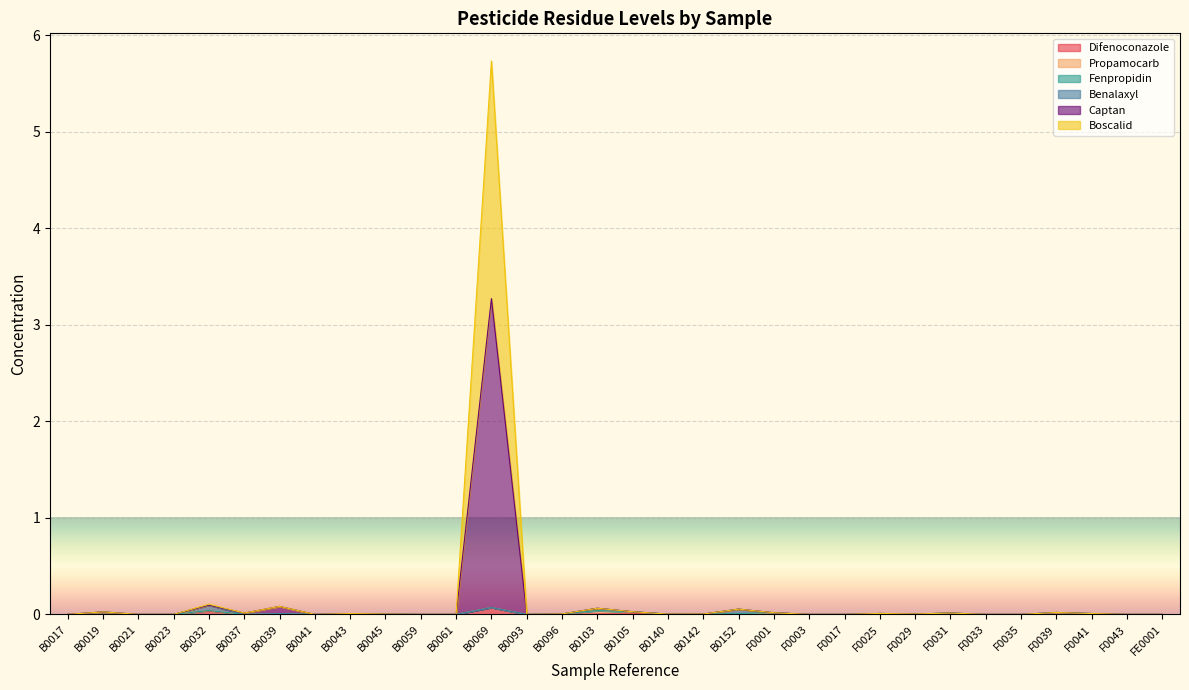

At which category is the sum across all series the highest?

B0069